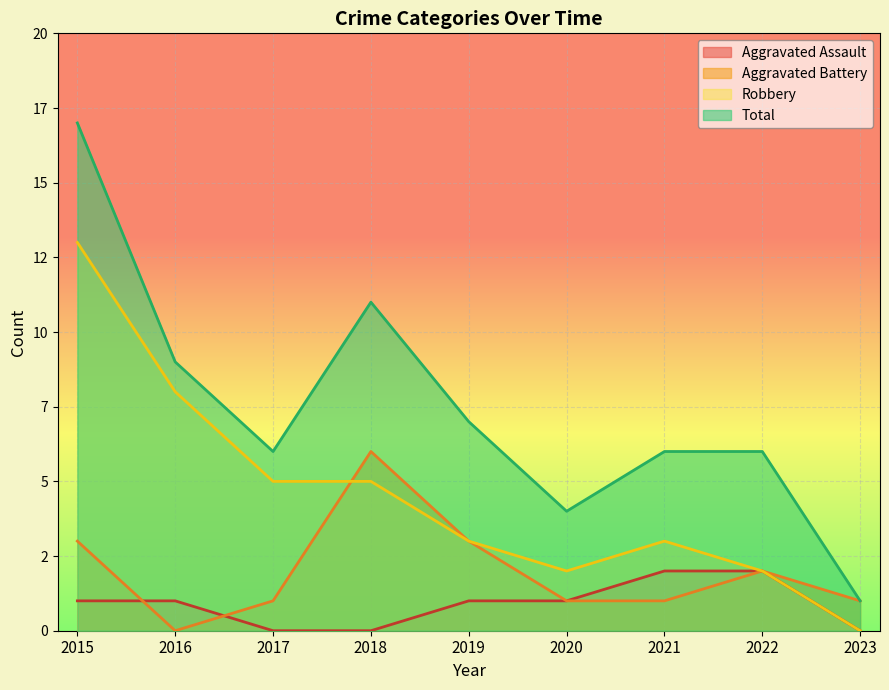

Read the Aggravated Assault value at 2021.

2